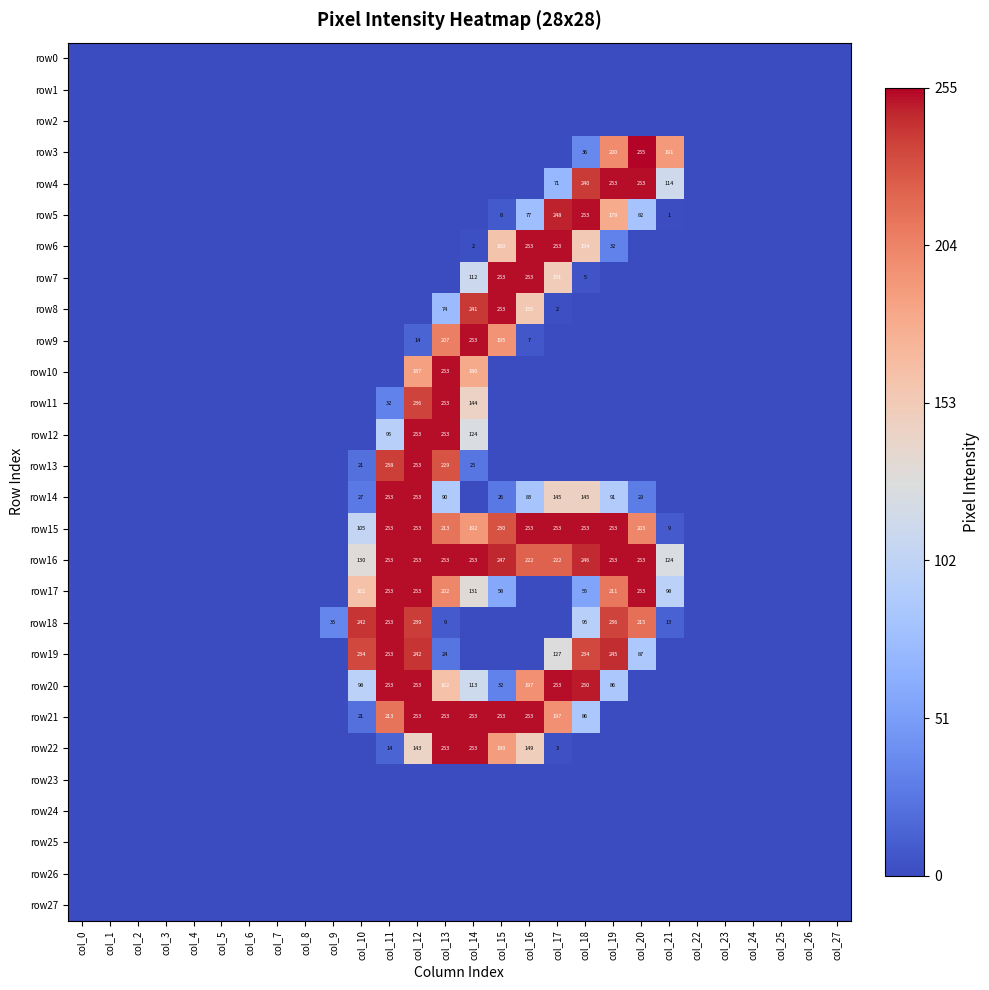

Is it true that row18 equals 95 at col_18?

True